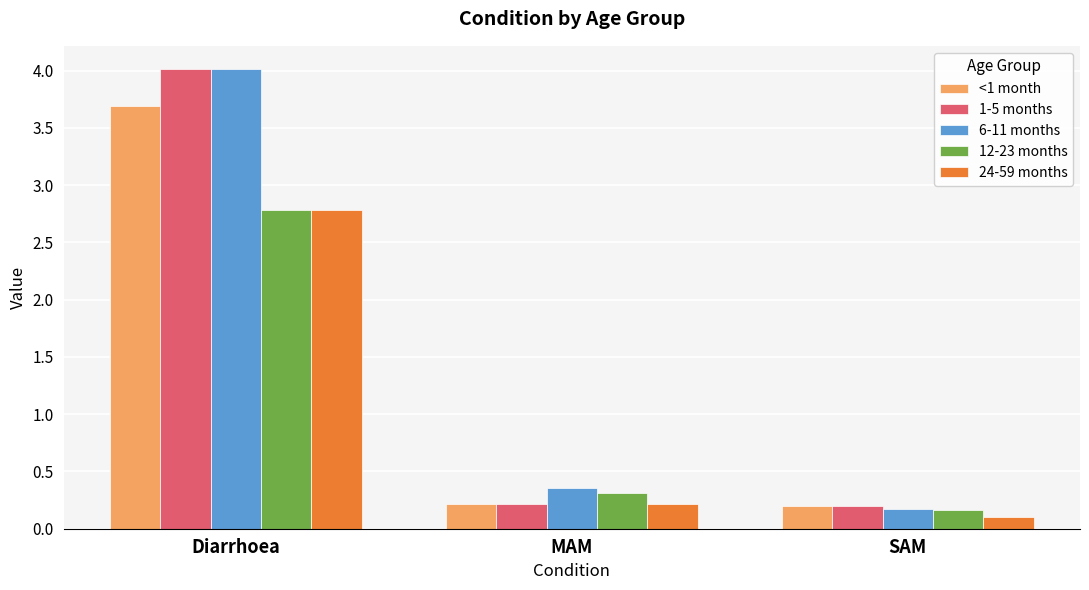

What is the average value of the <1 month series?

1.4